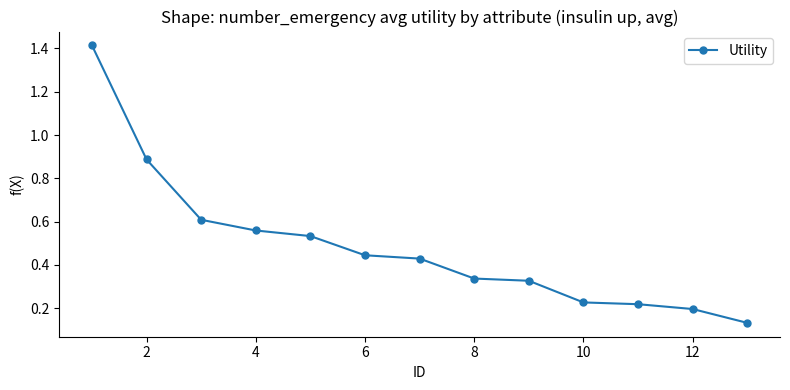

What is the difference between the second highest and second lowest values?

0.7